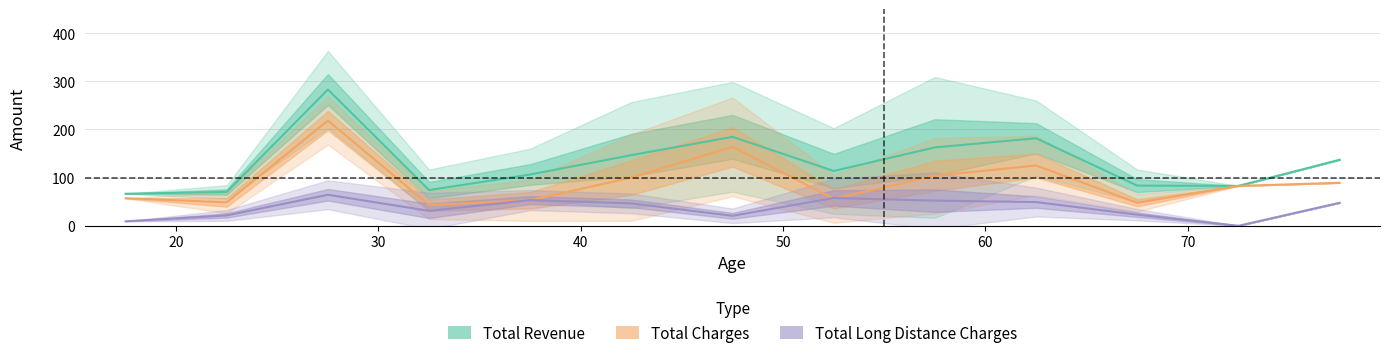

Which series has the largest total across all categories?

Total_Revenue